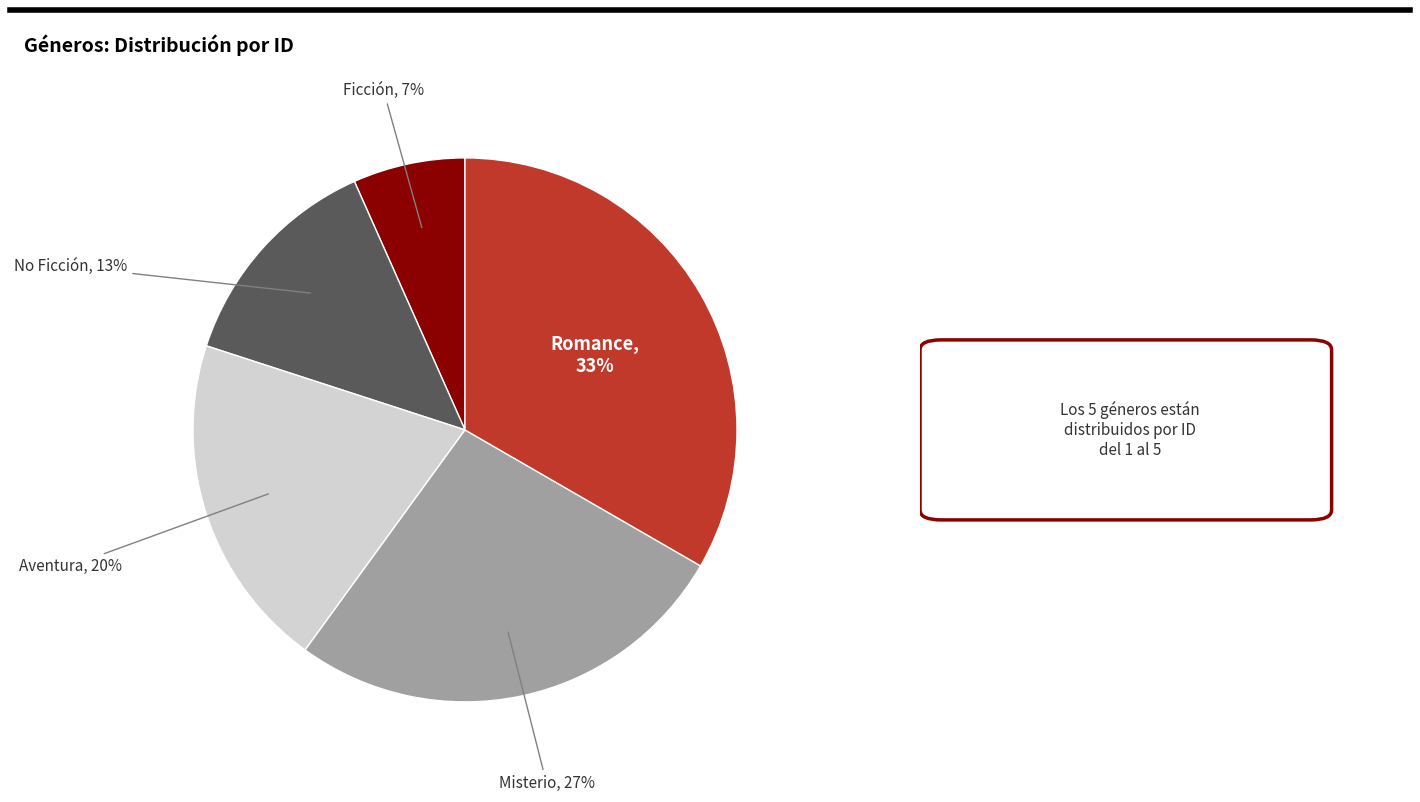

What is the ratio of the value at No Ficción to the value at Romance?

0.4